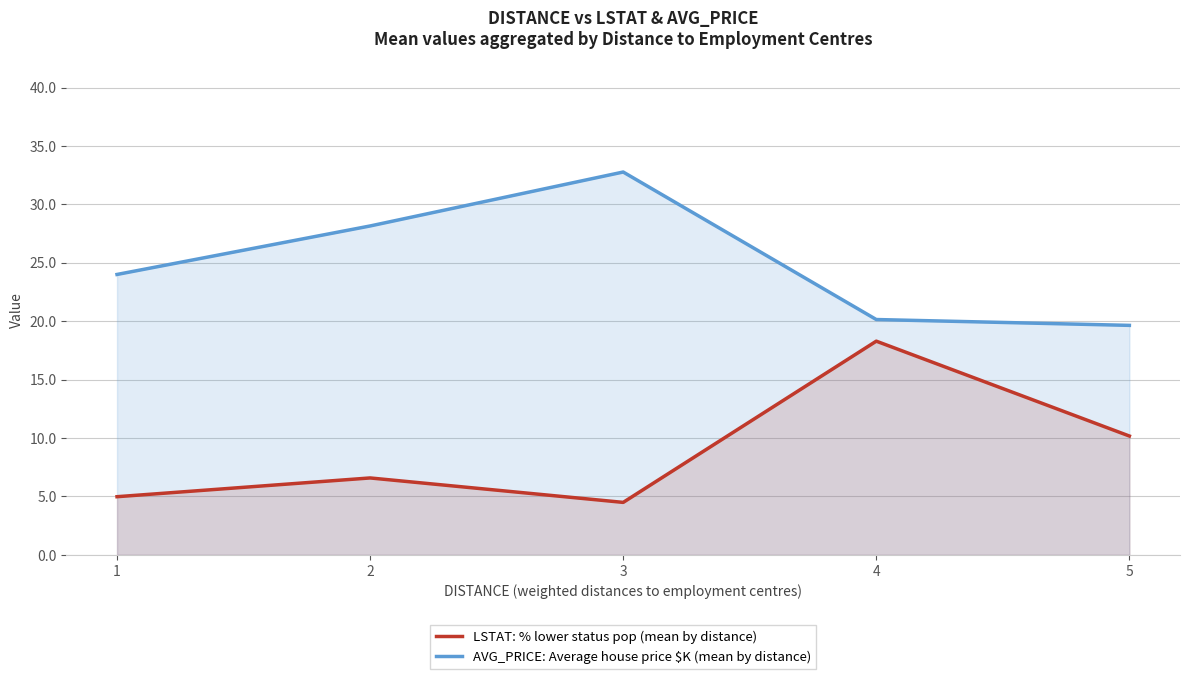

At which category does the chart reach its peak across all series?

3